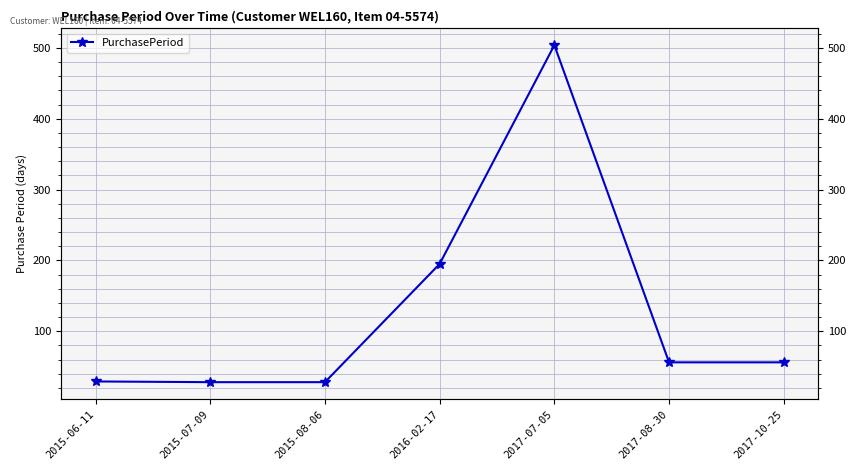

What position from the left is 2015-06-11?

1